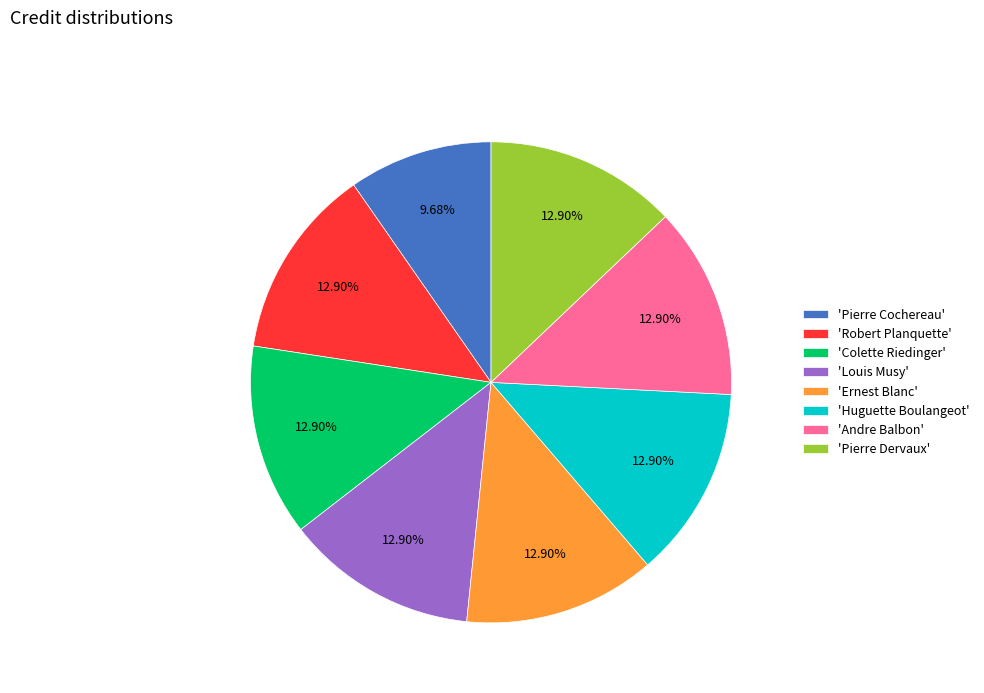

Which slice is the smallest?

'Pierre Cochereau'